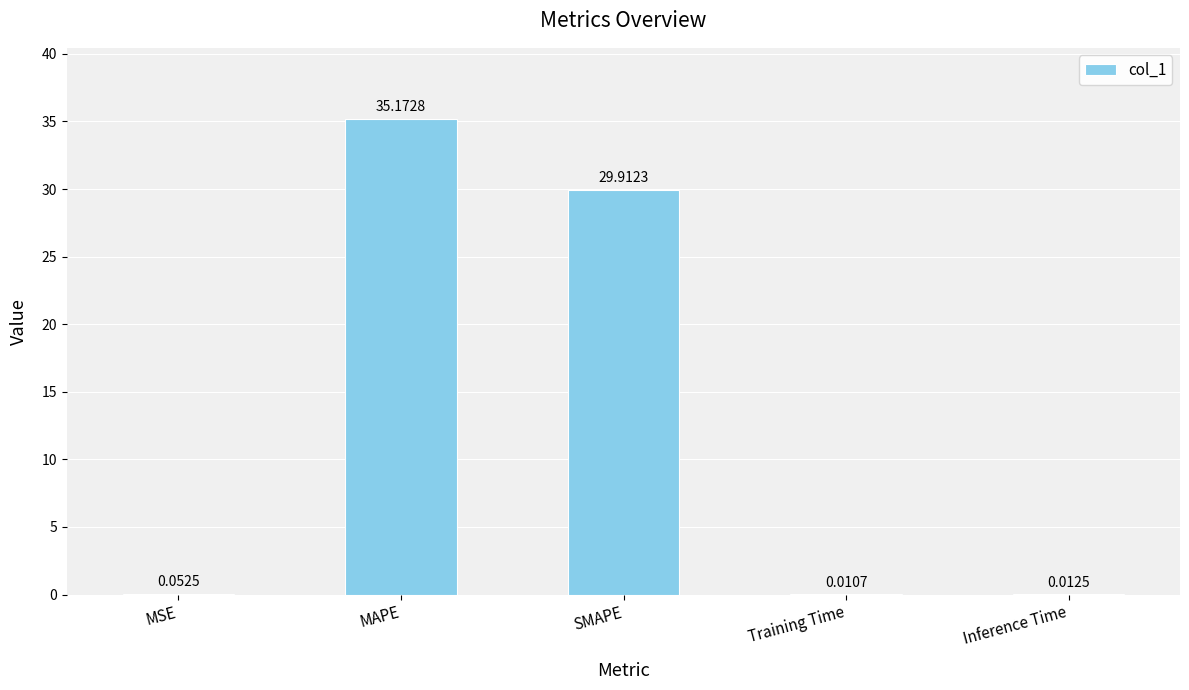

At which label is the value closest to 17?

SMAPE